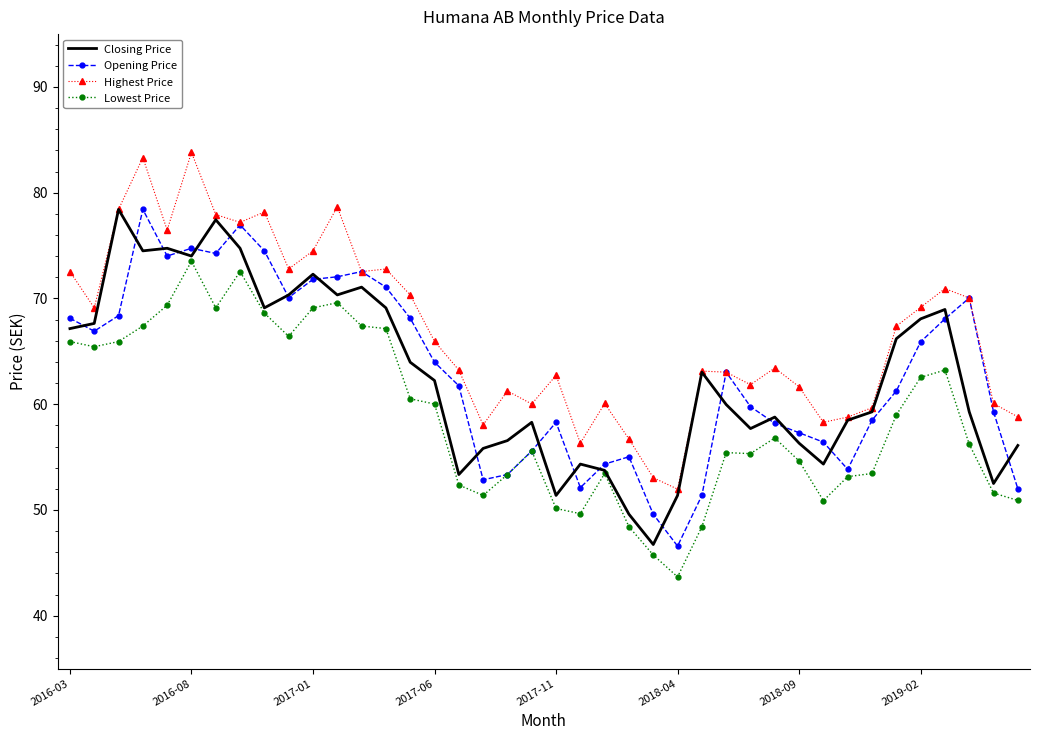

What is the sum of all Closing Price values?

2507.3